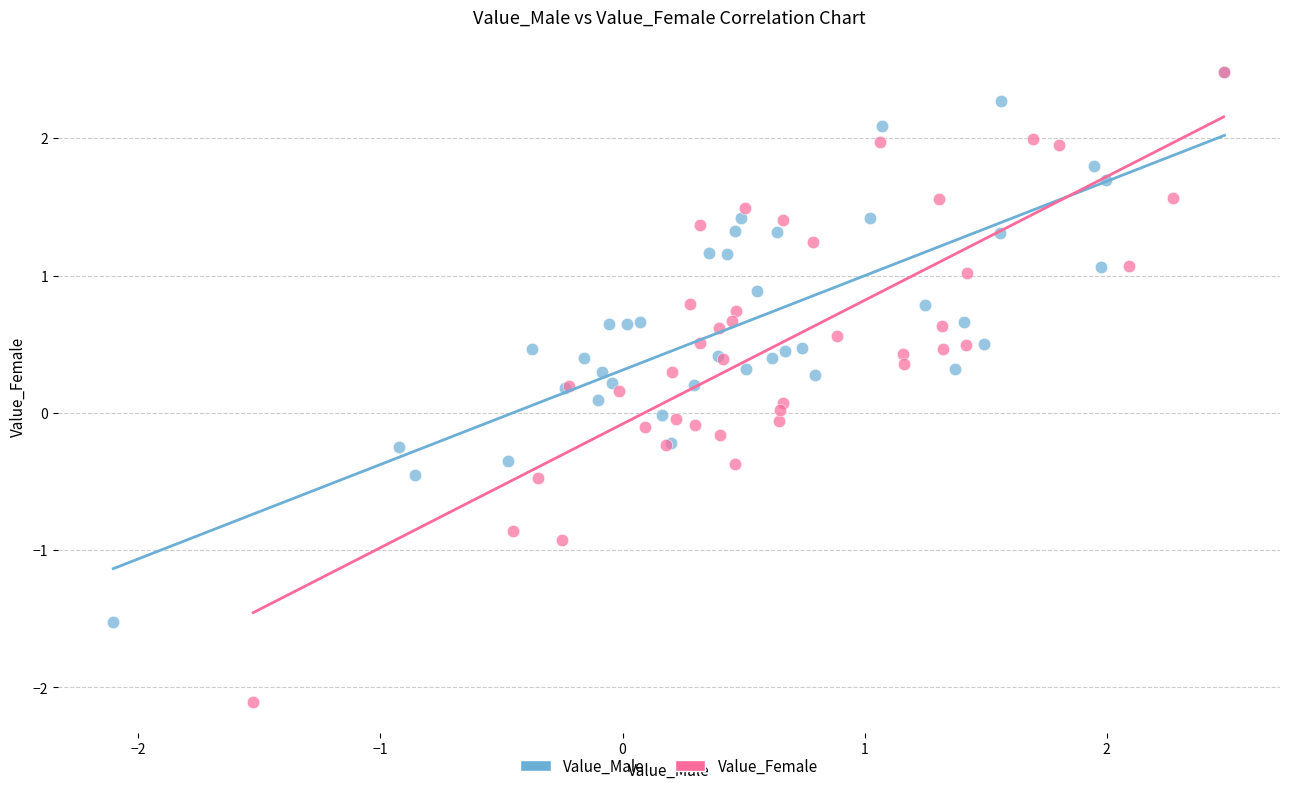

Which series contains the lowest Y value?

Value_Female